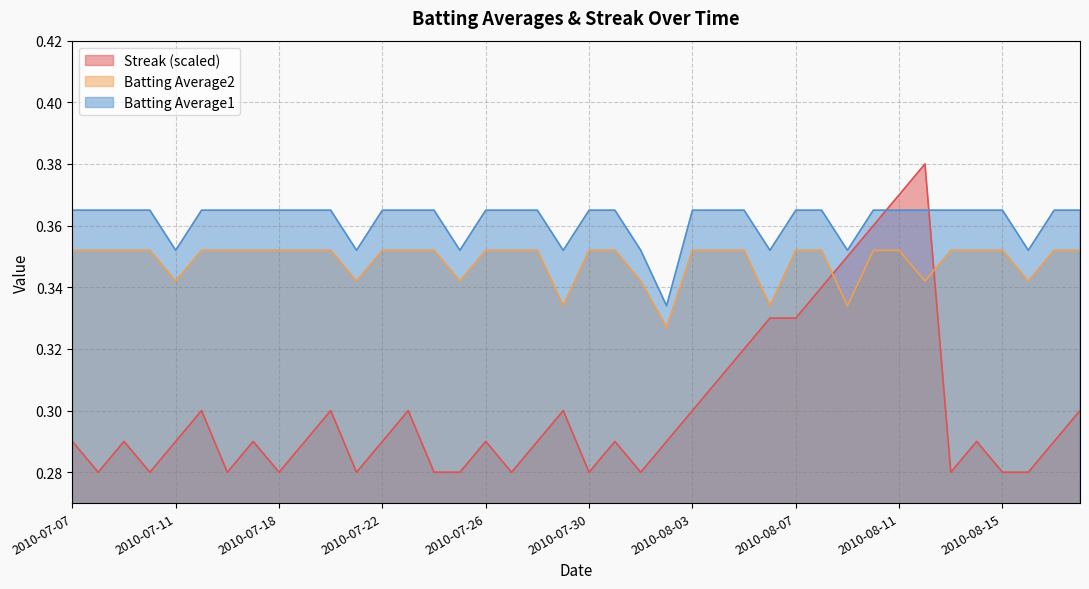

Between 2010-07-19 and 2010-08-07, which series saw the biggest shift?

Streak